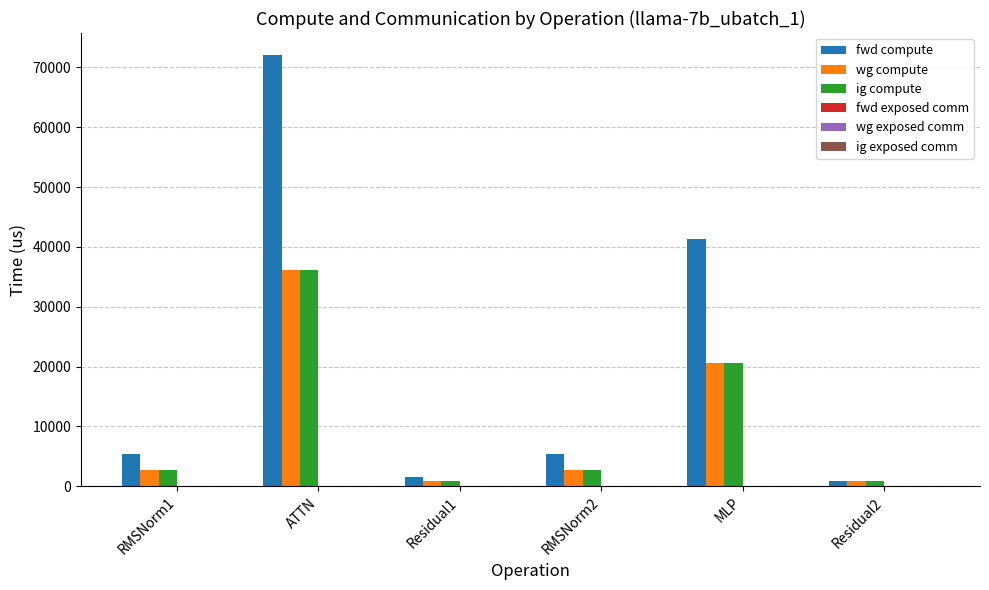

How many bars are there in each group?

3